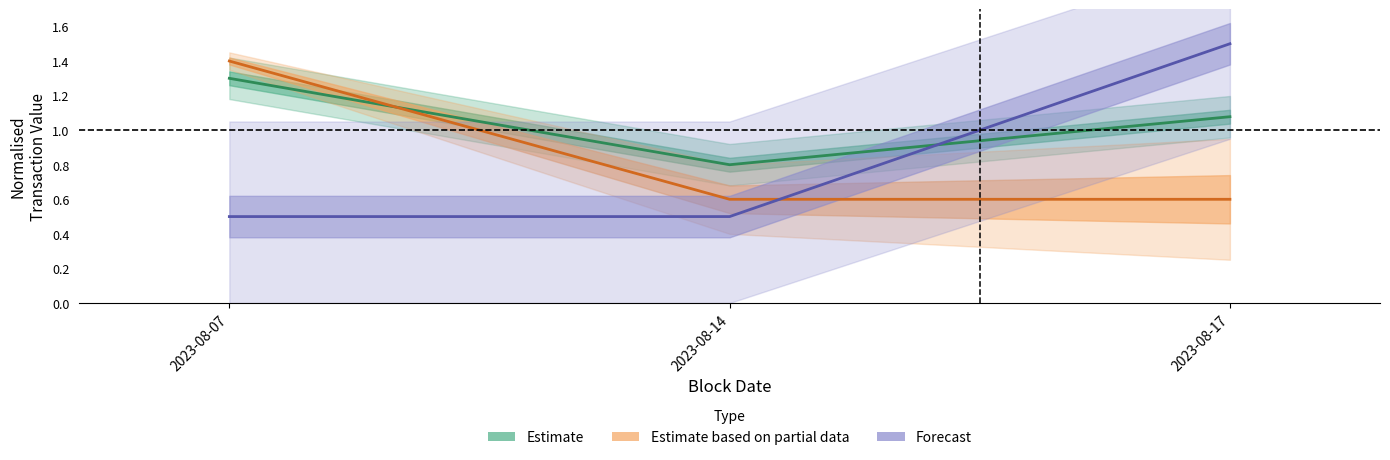

At how many categories does at least one series exceed 1?

2